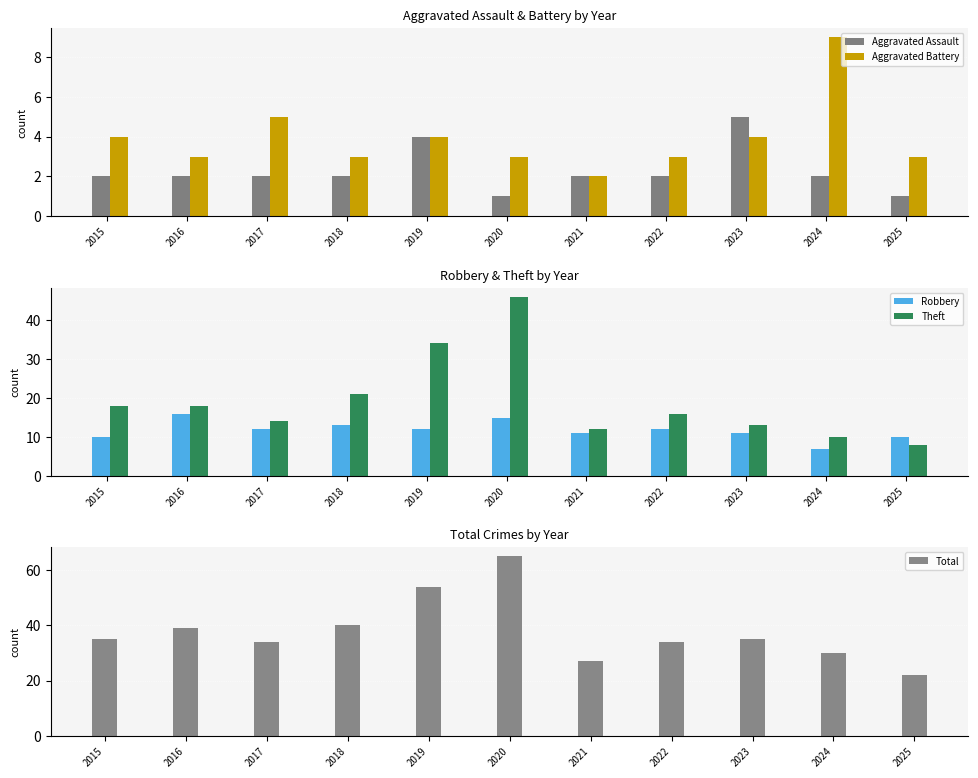

Which category has the highest value across all series?

2020